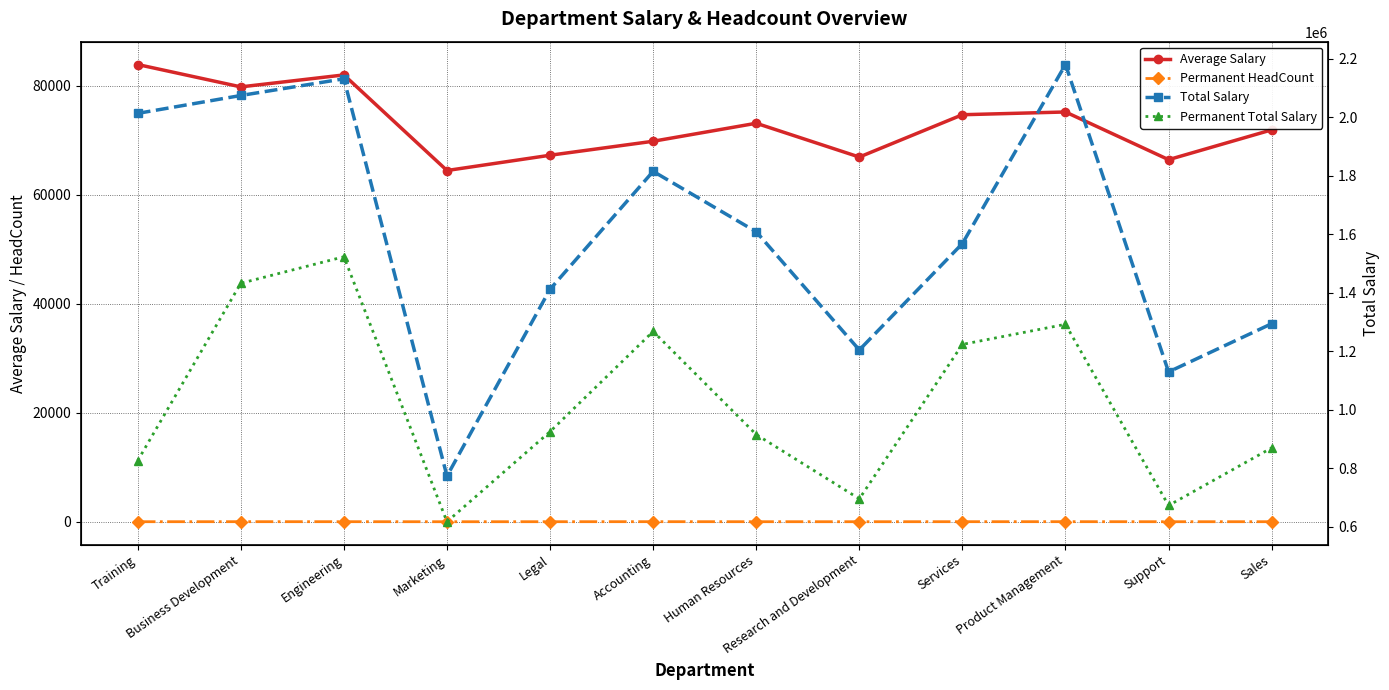

Does the chart display data point markers on the line(s)?

Yes